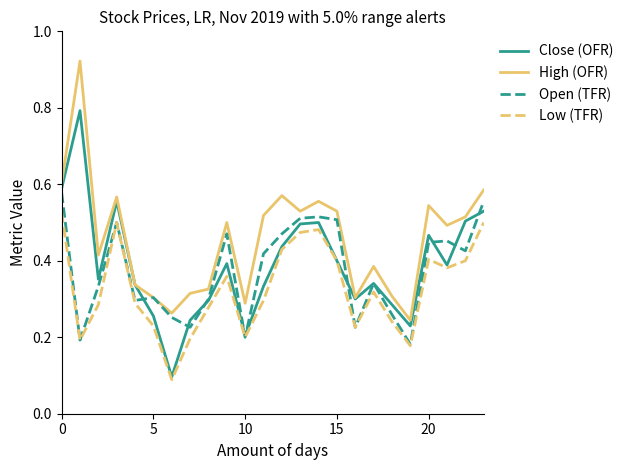

Which series has the largest total across all categories?

High (OFR)